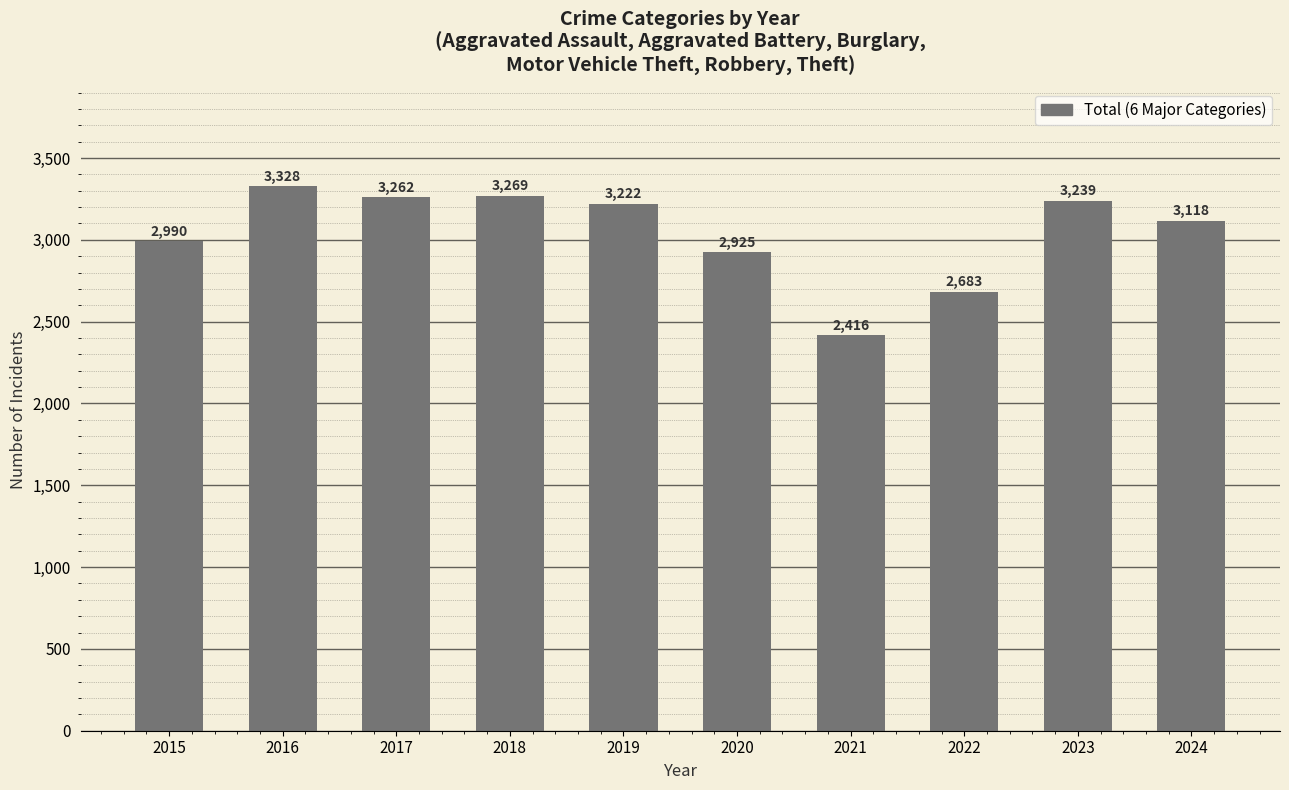

What is the smallest value displayed?

2416